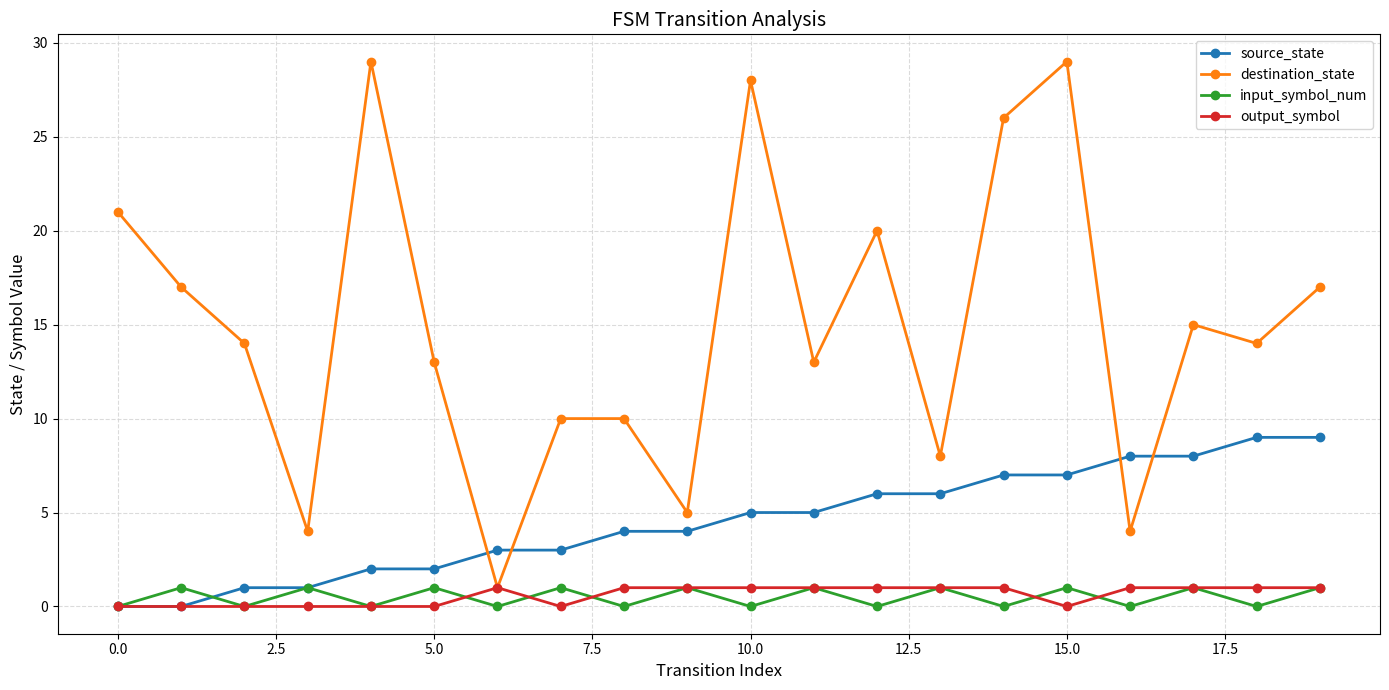

What is the maximum value shown in the chart?

29